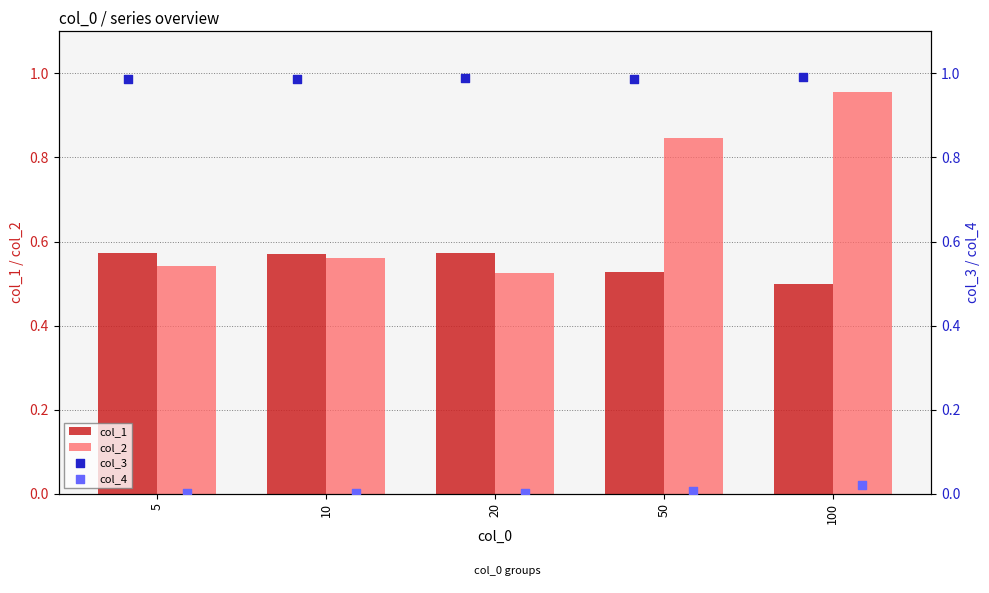

At how many categories does at least one series exceed 0?

5